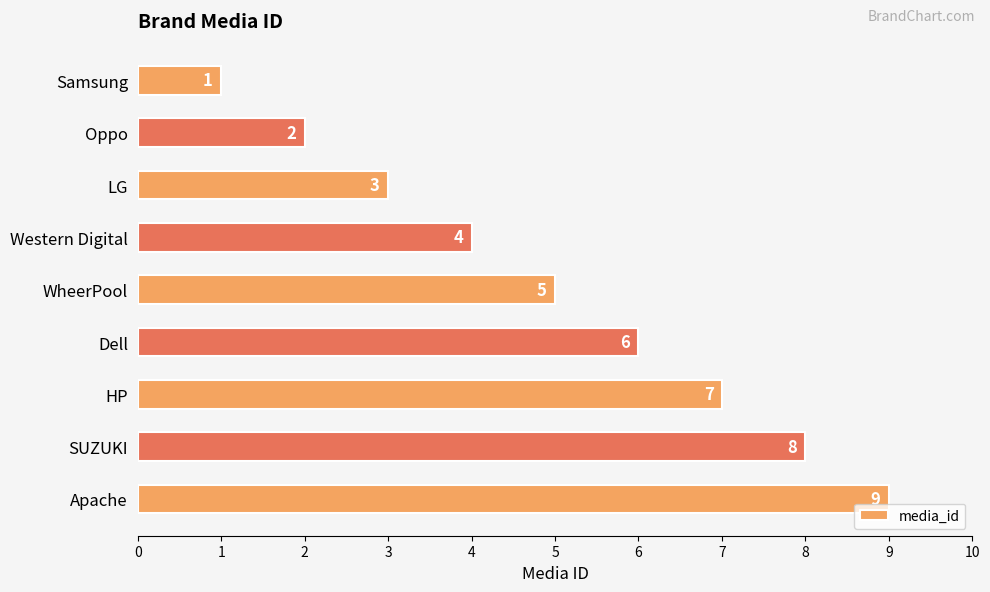

List the labels in order of value, largest first.

Apache, SUZUKI, HP, Dell, WheerPool, Western Digital, LG, Oppo, Samsung